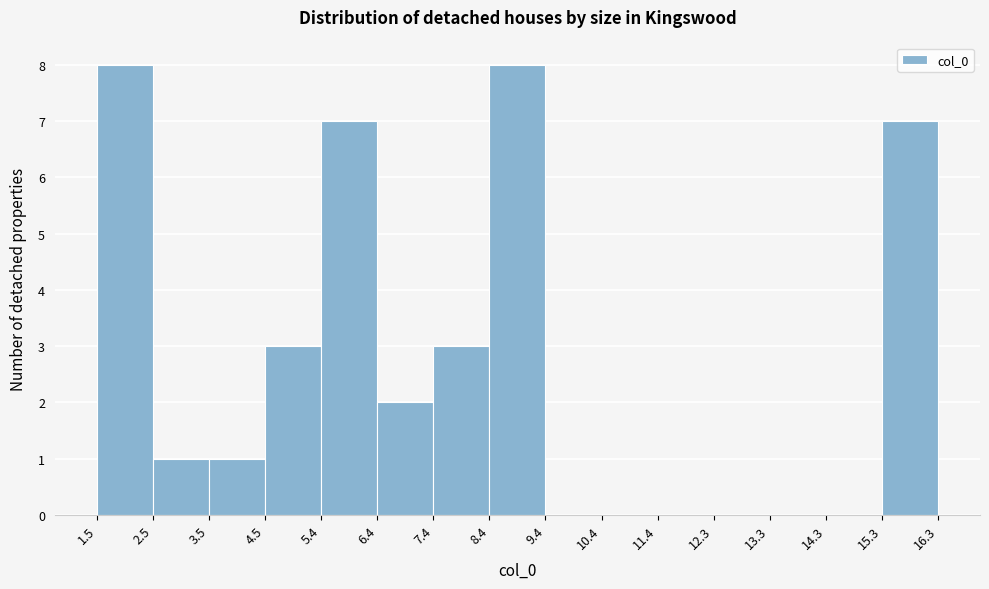

Reading left to right, list every bar in this chart as the range it spans on the x-axis followed by its height. The values are not printed on the chart, so give them approximately, as read against the axis.

1.5 to 2.5: 8
2.5 to 3.5: 1
3.5 to 4.5: 1
4.5 to 5.4: 3
5.4 to 6.4: 7
6.4 to 7.4: 2
7.4 to 8.4: 3
8.4 to 9.4: 8
9.4 to 10.4: 0
10.4 to 11.4: 0
11.4 to 12.3: 0
12.3 to 13.3: 0
13.3 to 14.3: 0
14.3 to 15.3: 0
15.3 to 16.3: 7